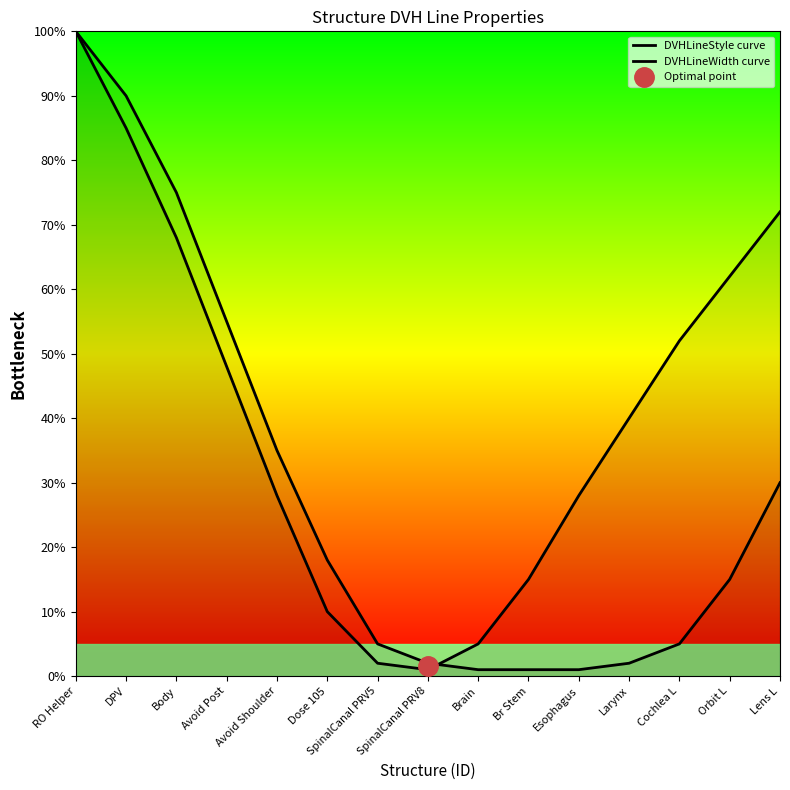

What position from the right is Lens L?

1